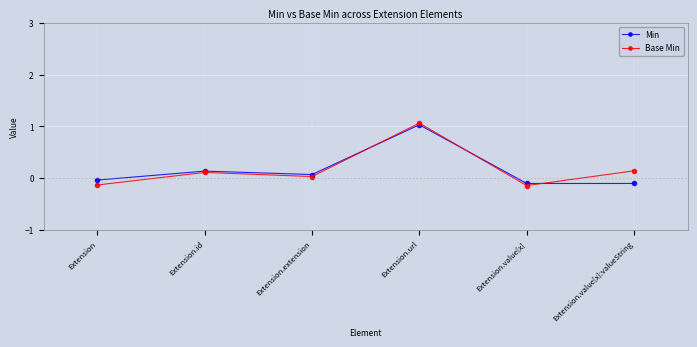

At how many categories does at least one series exceed 0?

4